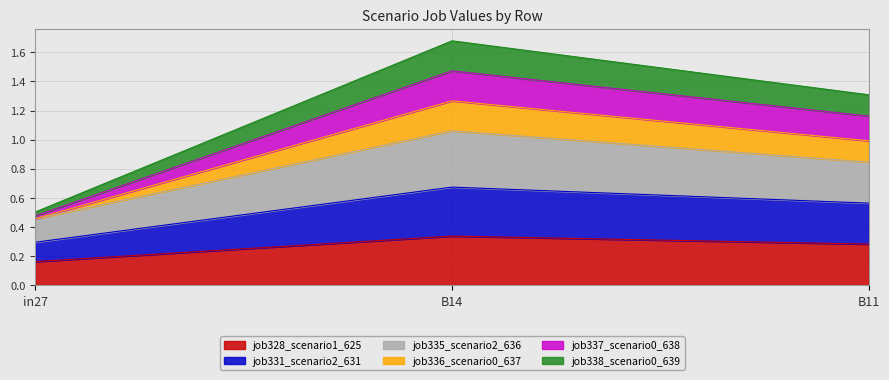

How many series are shown in this chart?

6